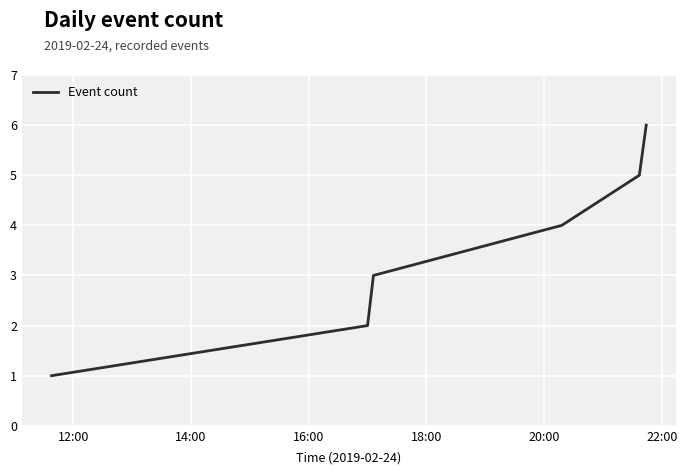

Reading left to right, list all the values displayed in this chart.

1	2	3	4	5	6